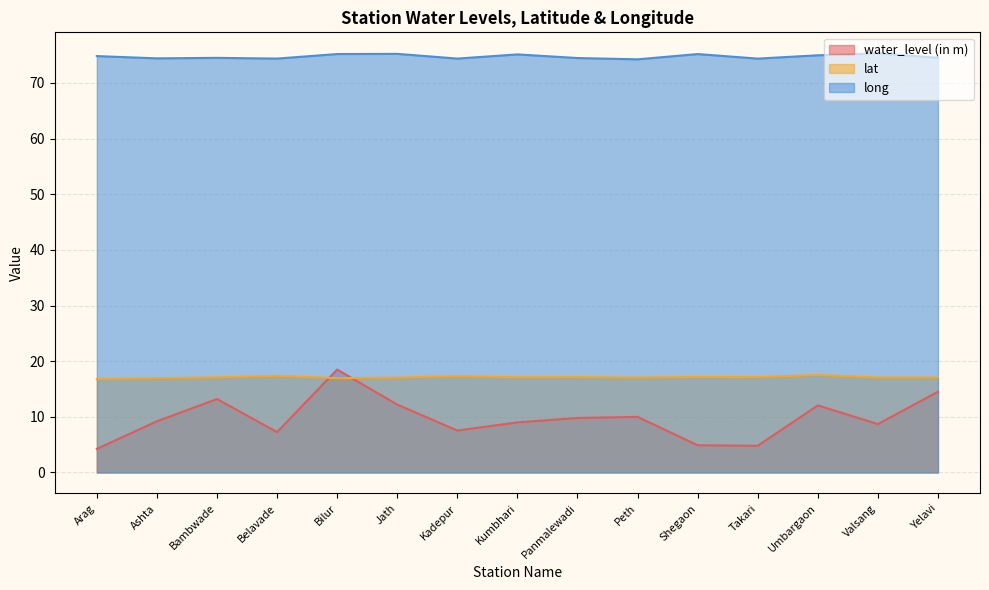

What is the sum of all water_level (in m) values?

145.9